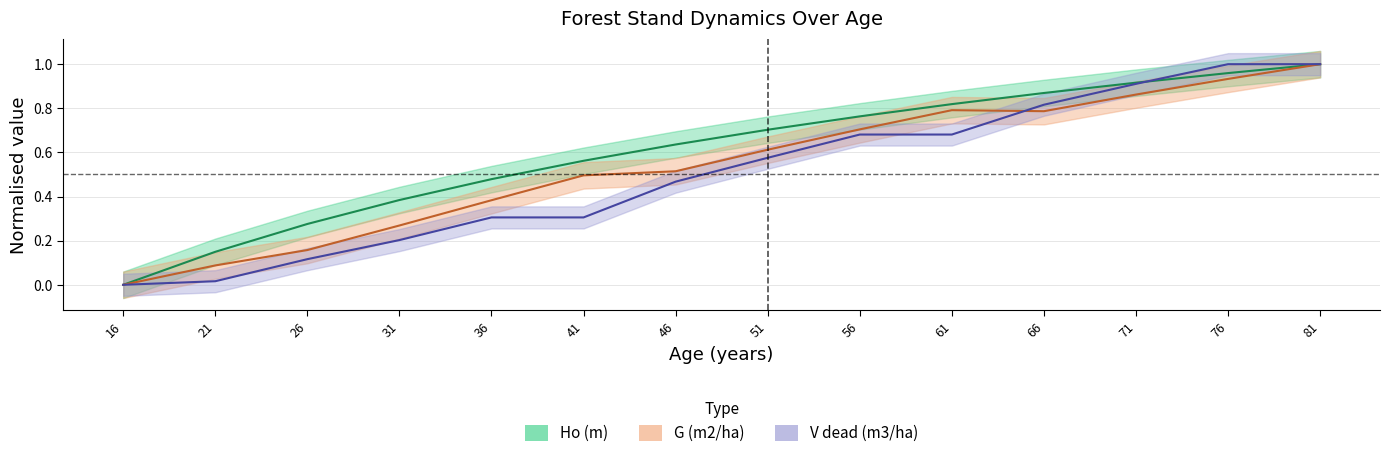

True or false: Ho (m) has a value of 0.1 at 26.

False